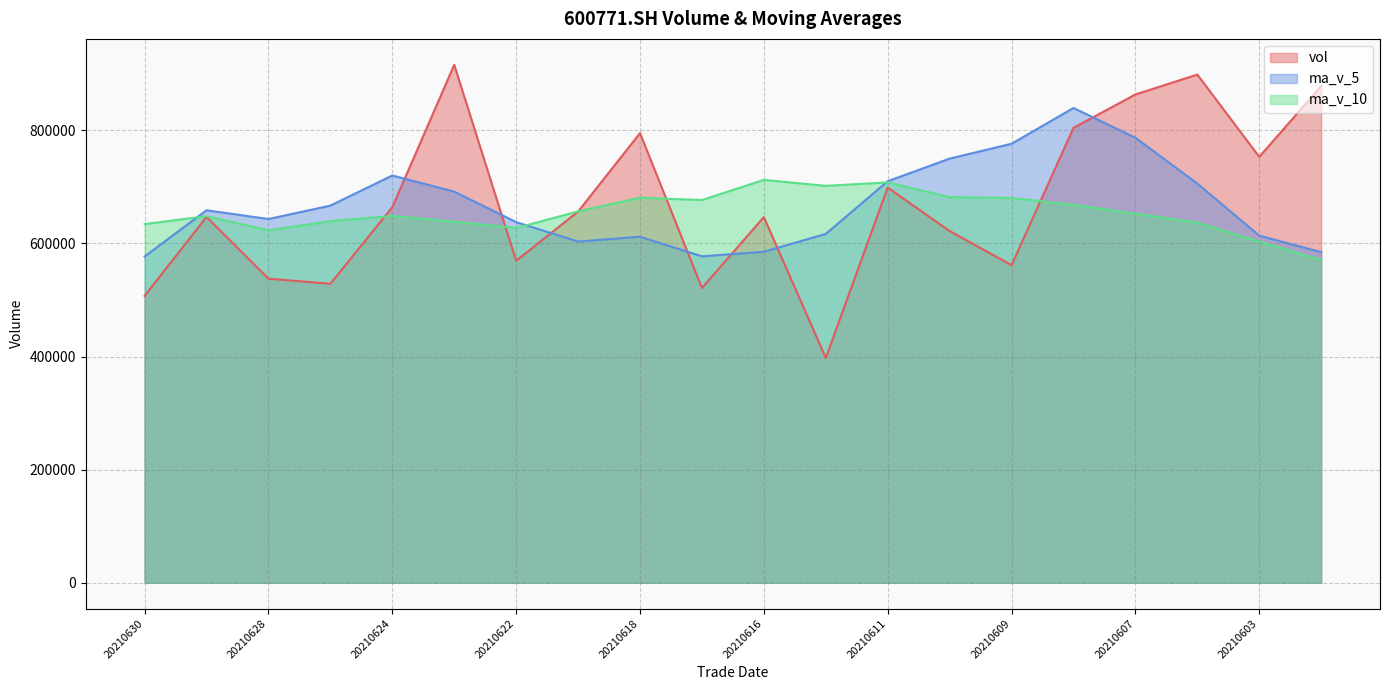

Is it true that ma_v_5 equals 868345.9 at 20210630?

False